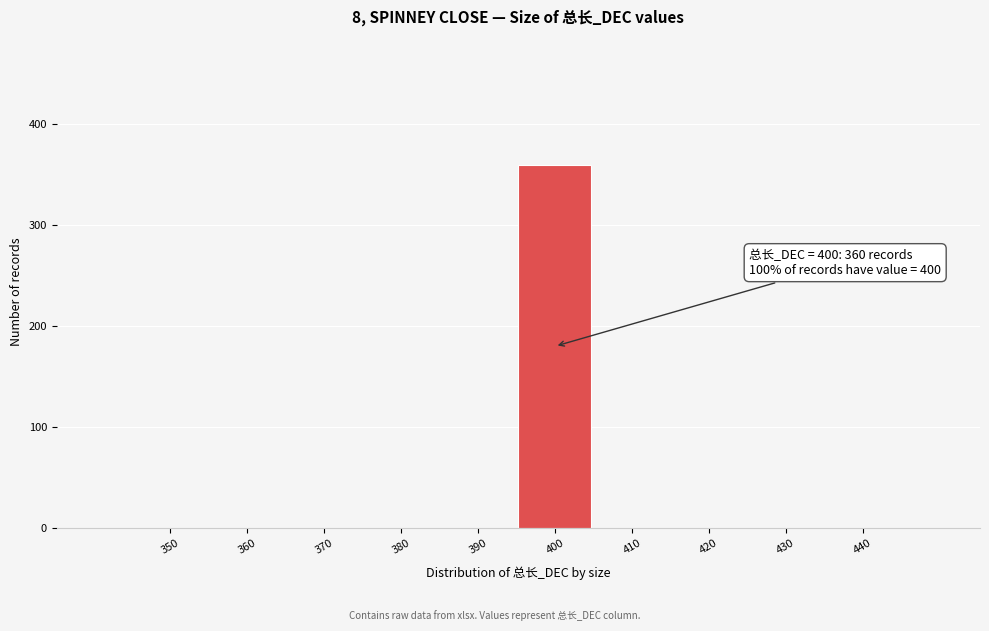

Reading right to left, transcribe all the data shown in this chart.

440=0	430=0	420=0	410=0	400=360	390=0	380=0	370=0	360=0	350=0